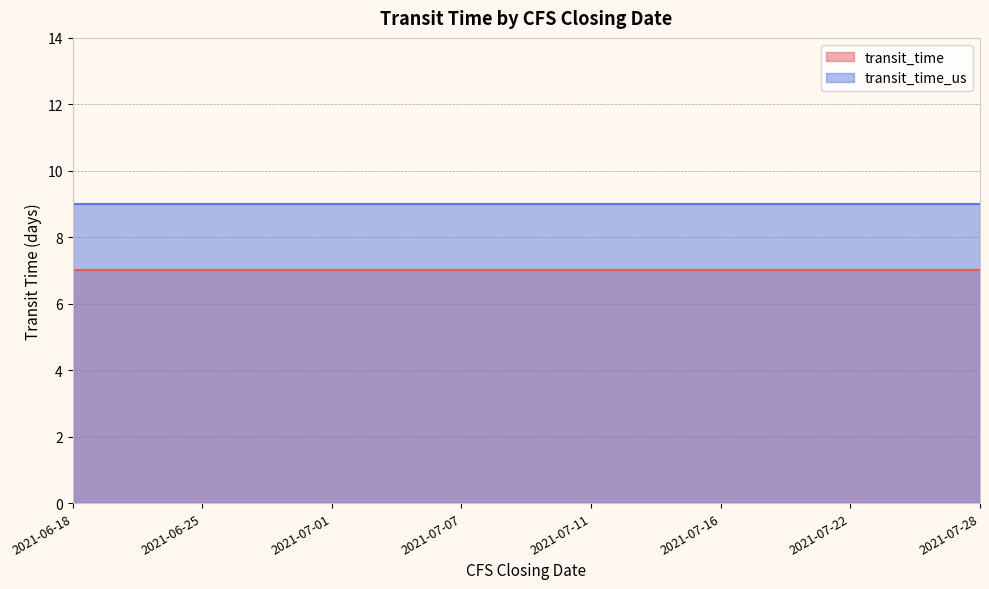

Where is transit_time_us nearest to the value 9?

2021-06-18